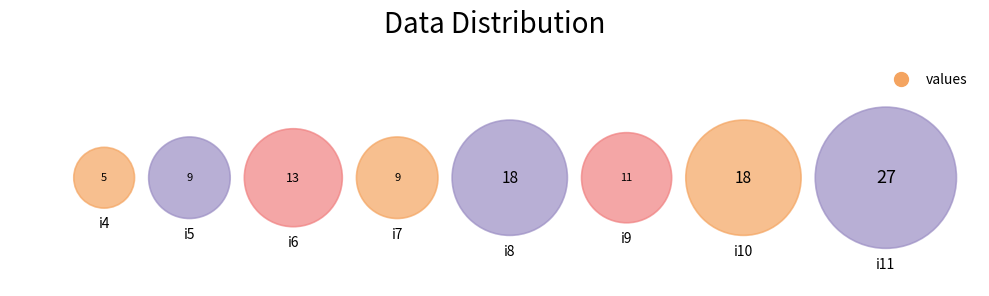

Rank the categories by value from lowest to highest.

i4, i5, i7, i9, i6, i8, i10, i11